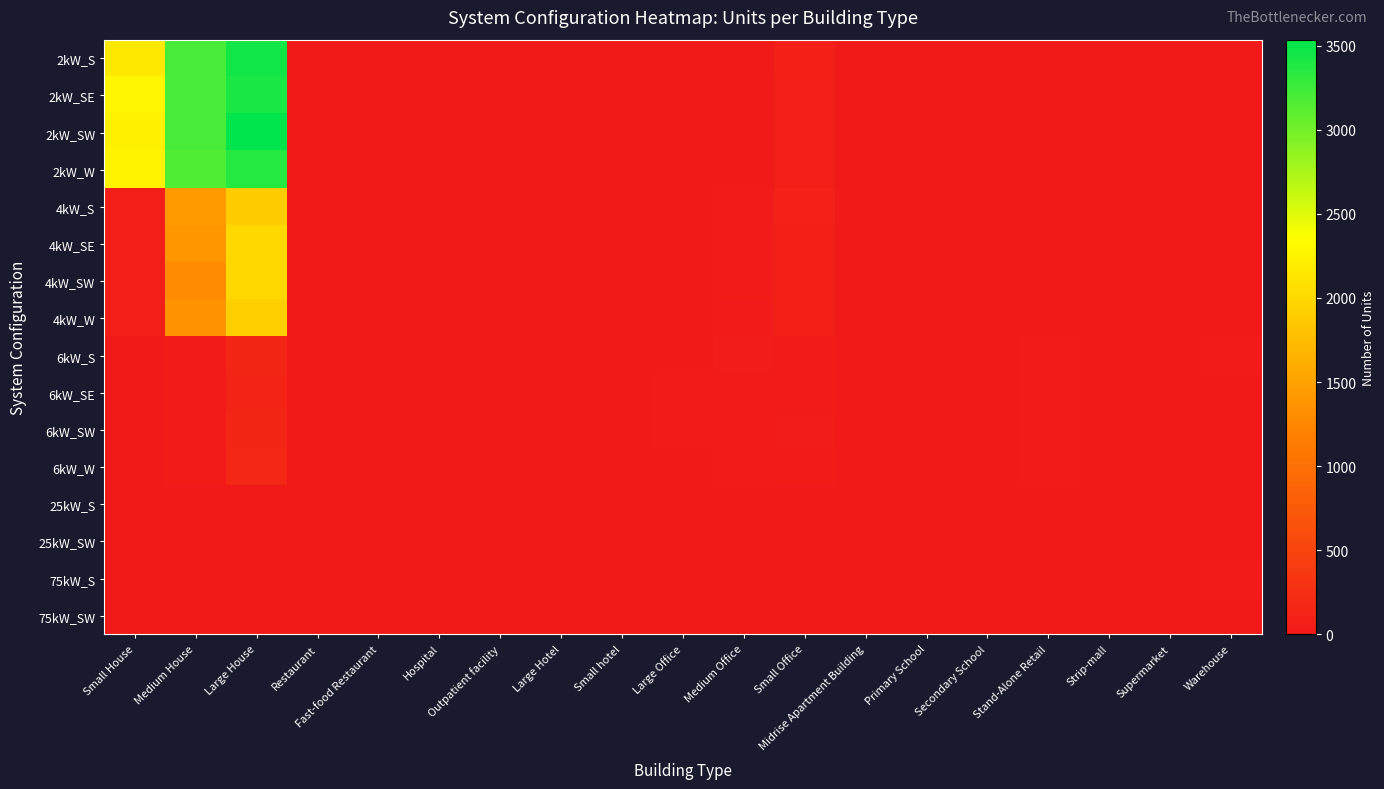

Reading left to right, extract all data points from this chart.

2kW_S: Small House=2142	Medium House=3210	Large House=3457	Restaurant=5	Fast-food Restaurant=11	Hospital=0	Outpatient facility=0	Large Hotel=0	Small hotel=0	Large Office=0	Medium Office=5	Small Office=81	Midrise Apartment Building=0	Primary School=0	Secondary School=0	Stand-Alone Retail=1	Strip-mall=0	Supermarket=0	Warehouse=0
2kW_SE: Small House=2272	Medium House=3207	Large House=3416	Restaurant=9	Fast-food Restaurant=7	Hospital=1	Outpatient facility=0	Large Hotel=1	Small hotel=0	Large Office=0	Medium Office=14	Small Office=75	Midrise Apartment Building=0	Primary School=0	Secondary School=0	Stand-Alone Retail=0	Strip-mall=0	Supermarket=0	Warehouse=1
2kW_SW: Small House=2233	Medium House=3208	Large House=3535	Restaurant=7	Fast-food Restaurant=3	Hospital=0	Outpatient facility=0	Large Hotel=1	Small hotel=0	Large Office=2	Medium Office=11	Small Office=67	Midrise Apartment Building=0	Primary School=0	Secondary School=0	Stand-Alone Retail=1	Strip-mall=1	Supermarket=0	Warehouse=0
2kW_W: Small House=2264	Medium House=3163	Large House=3367	Restaurant=5	Fast-food Restaurant=5	Hospital=0	Outpatient facility=1	Large Hotel=0	Small hotel=1	Large Office=0	Medium Office=6	Small Office=60	Midrise Apartment Building=0	Primary School=0	Secondary School=0	Stand-Alone Retail=1	Strip-mall=0	Supermarket=0	Warehouse=3
4kW_S: Small House=57	Medium House=1425	Large House=1891	Restaurant=6	Fast-food Restaurant=5	Hospital=1	Outpatient facility=3	Large Hotel=0	Small hotel=0	Large Office=4	Medium Office=24	Small Office=91	Midrise Apartment Building=0	Primary School=1	Secondary School=0	Stand-Alone Retail=4	Strip-mall=0	Supermarket=0	Warehouse=1
4kW_SE: Small House=59	Medium House=1392	Large House=2007	Restaurant=6	Fast-food Restaurant=3	Hospital=0	Outpatient facility=4	Large Hotel=0	Small hotel=2	Large Office=9	Medium Office=34	Small Office=87	Midrise Apartment Building=2	Primary School=0	Secondary School=1	Stand-Alone Retail=3	Strip-mall=2	Supermarket=0	Warehouse=5
4kW_SW: Small House=58	Medium House=1294	Large House=1999	Restaurant=8	Fast-food Restaurant=7	Hospital=0	Outpatient facility=1	Large Hotel=0	Small hotel=0	Large Office=6	Medium Office=28	Small Office=85	Midrise Apartment Building=1	Primary School=0	Secondary School=1	Stand-Alone Retail=1	Strip-mall=1	Supermarket=0	Warehouse=1
4kW_W: Small House=61	Medium House=1370	Large House=1922	Restaurant=6	Fast-food Restaurant=0	Hospital=1	Outpatient facility=4	Large Hotel=0	Small hotel=0	Large Office=9	Medium Office=24	Small Office=84	Midrise Apartment Building=2	Primary School=1	Secondary School=1	Stand-Alone Retail=4	Strip-mall=1	Supermarket=1	Warehouse=2
6kW_S: Small House=0	Medium House=28	Large House=149	Restaurant=0	Fast-food Restaurant=0	Hospital=0	Outpatient facility=6	Large Hotel=1	Small hotel=2	Large Office=19	Medium Office=36	Small Office=29	Midrise Apartment Building=4	Primary School=1	Secondary School=5	Stand-Alone Retail=29	Strip-mall=3	Supermarket=3	Warehouse=24
6kW_SE: Small House=0	Medium House=28	Large House=124	Restaurant=0	Fast-food Restaurant=0	Hospital=1	Outpatient facility=7	Large Hotel=0	Small hotel=1	Large Office=21	Medium Office=34	Small Office=32	Midrise Apartment Building=4	Primary School=2	Secondary School=5	Stand-Alone Retail=22	Strip-mall=2	Supermarket=1	Warehouse=11
6kW_SW: Small House=0	Medium House=31	Large House=151	Restaurant=1	Fast-food Restaurant=0	Hospital=3	Outpatient facility=6	Large Hotel=1	Small hotel=1	Large Office=25	Medium Office=33	Small Office=36	Midrise Apartment Building=6	Primary School=0	Secondary School=1	Stand-Alone Retail=22	Strip-mall=4	Supermarket=2	Warehouse=10
6kW_W: Small House=0	Medium House=29	Large House=172	Restaurant=5	Fast-food Restaurant=0	Hospital=2	Outpatient facility=5	Large Hotel=1	Small hotel=3	Large Office=20	Medium Office=27	Small Office=29	Midrise Apartment Building=5	Primary School=6	Secondary School=1	Stand-Alone Retail=21	Strip-mall=5	Supermarket=4	Warehouse=13
25kW_S: Small House=0	Medium House=0	Large House=0	Restaurant=0	Fast-food Restaurant=0	Hospital=0	Outpatient facility=2	Large Hotel=0	Small hotel=0	Large Office=9	Medium Office=10	Small Office=0	Midrise Apartment Building=0	Primary School=5	Secondary School=5	Stand-Alone Retail=8	Strip-mall=4	Supermarket=1	Warehouse=11
25kW_SW: Small House=0	Medium House=0	Large House=0	Restaurant=0	Fast-food Restaurant=0	Hospital=0	Outpatient facility=1	Large Hotel=0	Small hotel=0	Large Office=7	Medium Office=3	Small Office=0	Midrise Apartment Building=3	Primary School=2	Secondary School=3	Stand-Alone Retail=10	Strip-mall=1	Supermarket=3	Warehouse=8
75kW_S: Small House=0	Medium House=0	Large House=0	Restaurant=0	Fast-food Restaurant=0	Hospital=1	Outpatient facility=1	Large Hotel=1	Small hotel=0	Large Office=9	Medium Office=1	Small Office=0	Midrise Apartment Building=3	Primary School=1	Secondary School=5	Stand-Alone Retail=17	Strip-mall=5	Supermarket=7	Warehouse=27
75kW_SW: Small House=0	Medium House=0	Large House=0	Restaurant=0	Fast-food Restaurant=0	Hospital=2	Outpatient facility=0	Large Hotel=0	Small hotel=1	Large Office=13	Medium Office=4	Small Office=0	Midrise Apartment Building=2	Primary School=1	Secondary School=6	Stand-Alone Retail=17	Strip-mall=6	Supermarket=12	Warehouse=14